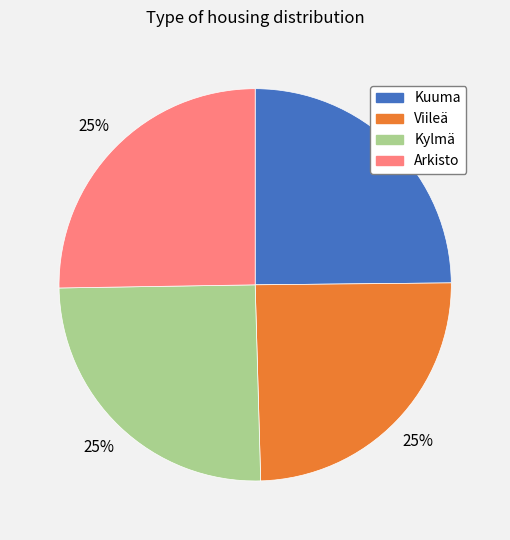

Is there a majority slice in this chart?

No